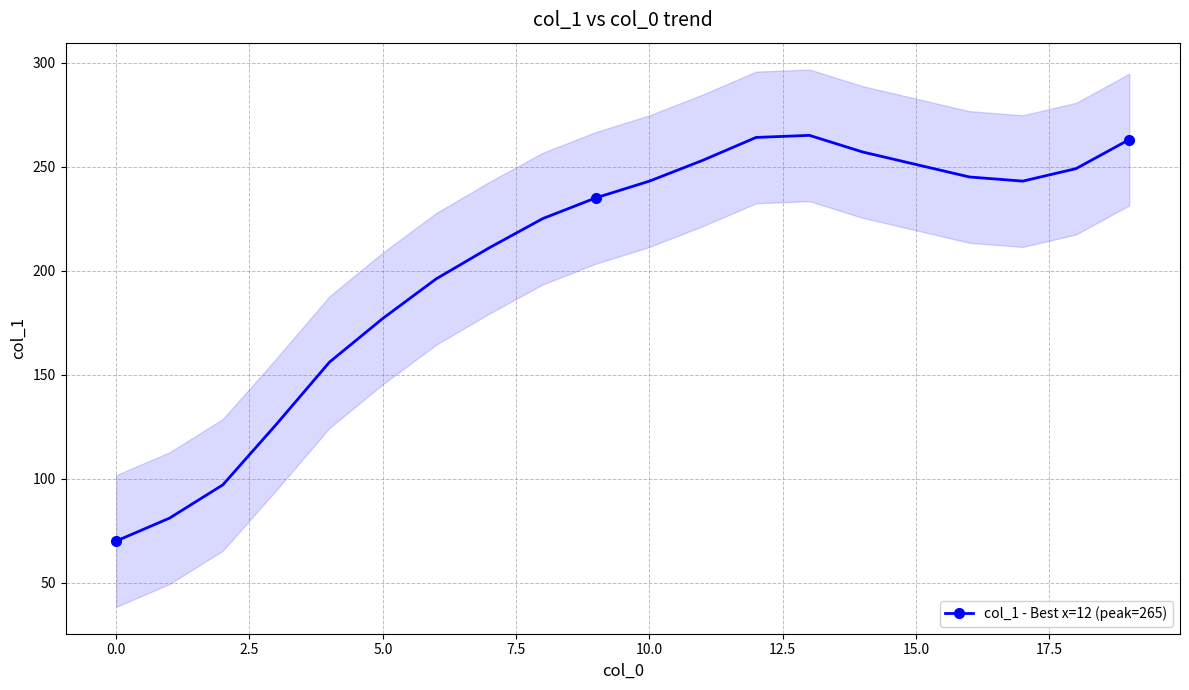

True or false: col_1 - Best x=12 (peak=265) has more than 1 points higher than both neighbors.

False